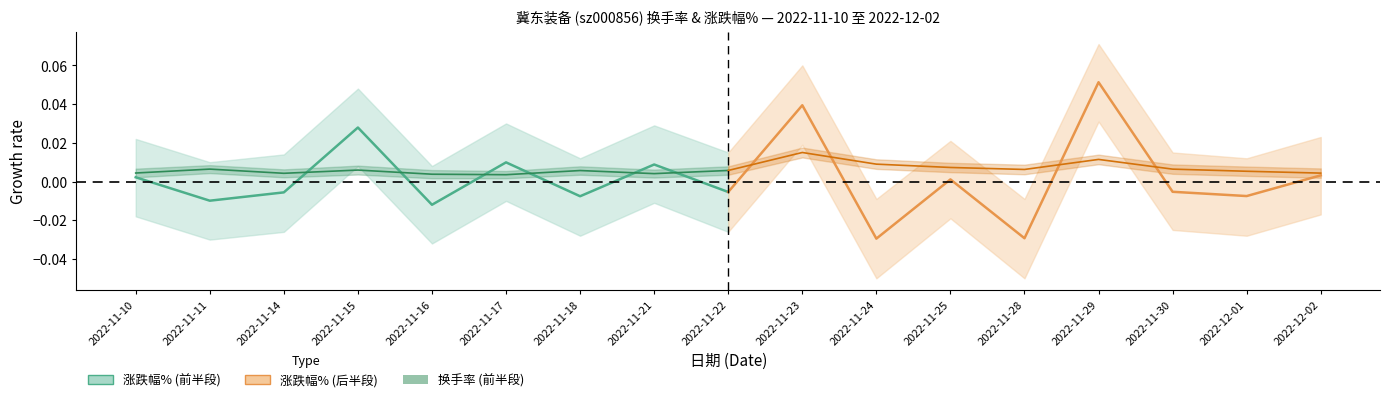

Which category has the lowest value in the 涨跌幅% series?

2022-11-16